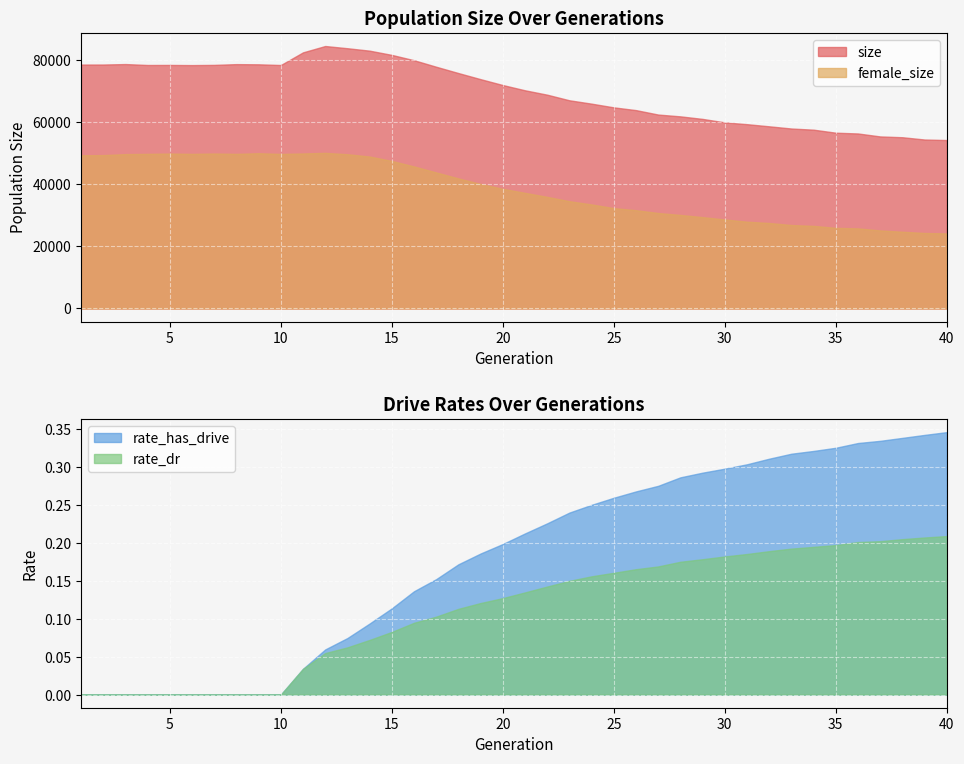

True or false: rate_dr and female_size cross at least once.

False